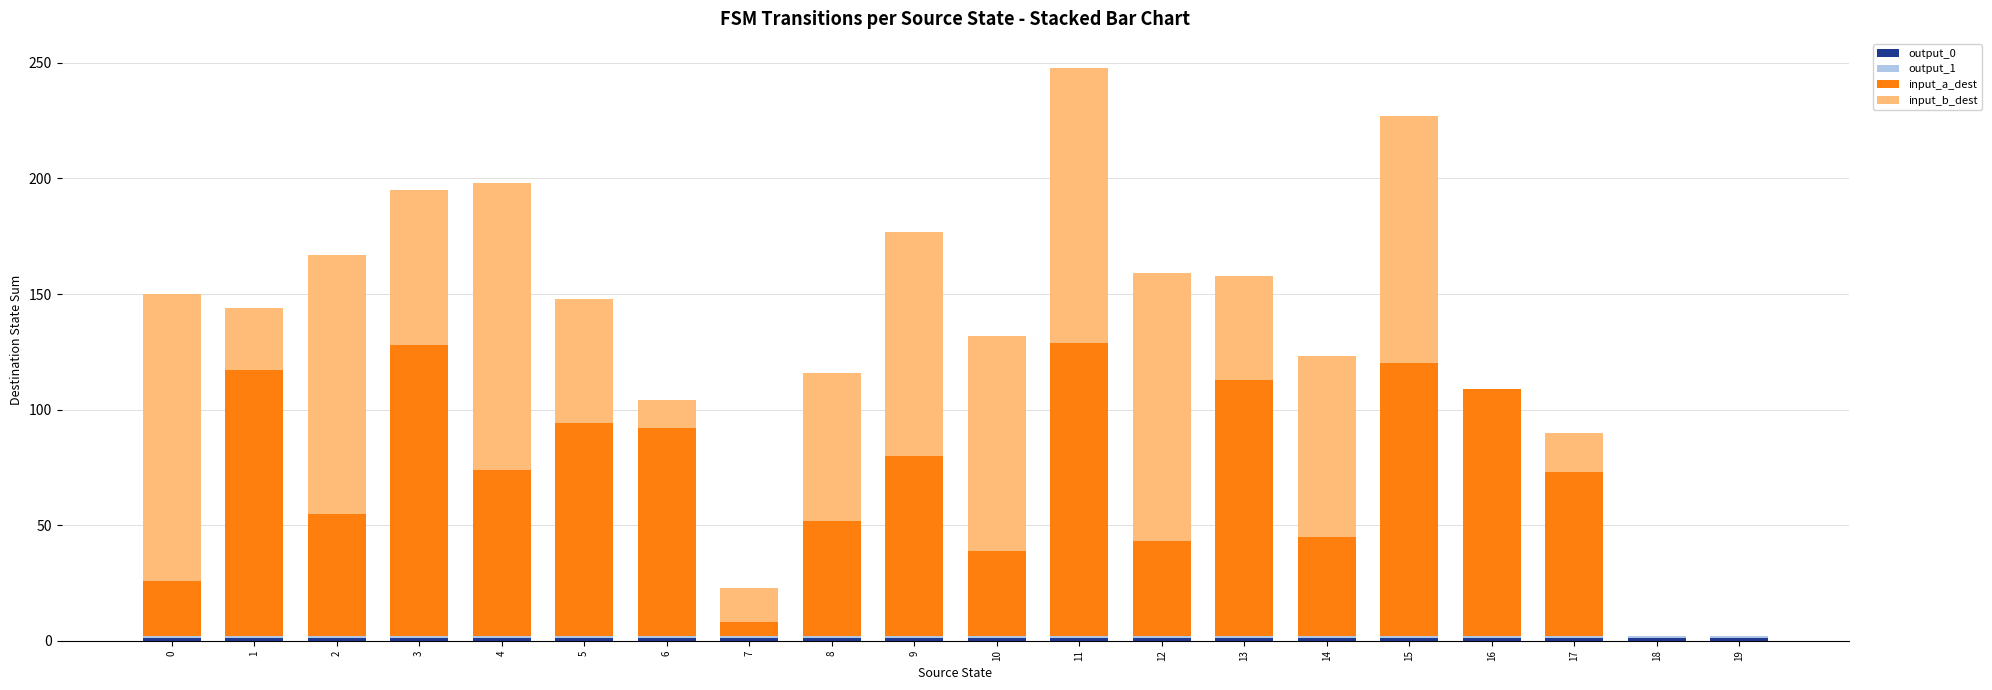

How many categories are shown in the chart?

20